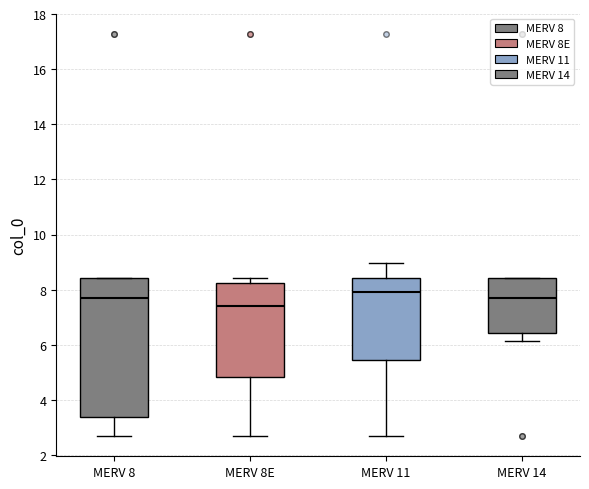

Reading left to right, read every box against the y-axis: the position of its median line, the range the box covers, and the ends of its whiskers. The values are not printed on the chart, so give them approximately, as read against the axis.

MERV 8: median 7.8, box 3.4 to 8.4, whiskers 2.6 to 8.4
MERV 8E: median 7.4, box 4.8 to 8.2, whiskers 2.6 to 8.4
MERV 11: median 8.0, box 5.4 to 8.4, whiskers 2.6 to 9.0
MERV 14: median 7.8, box 6.4 to 8.4, whiskers 6.2 to 8.4